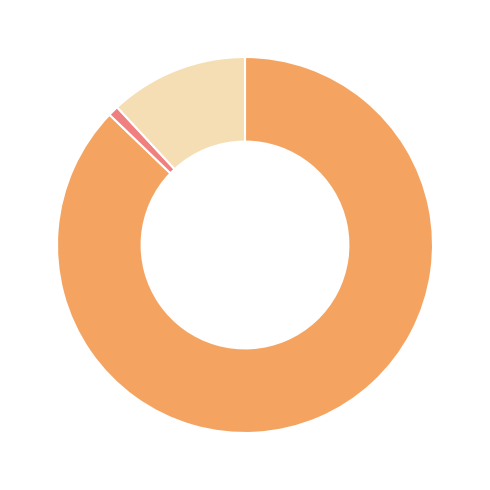

Is there a majority slice in this chart?

Yes